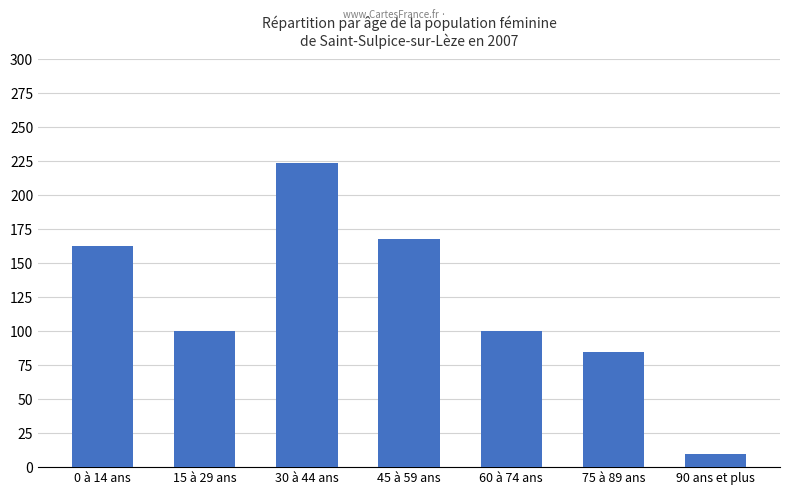

What is the label of the 6th bar from the left?

75 à 89 ans